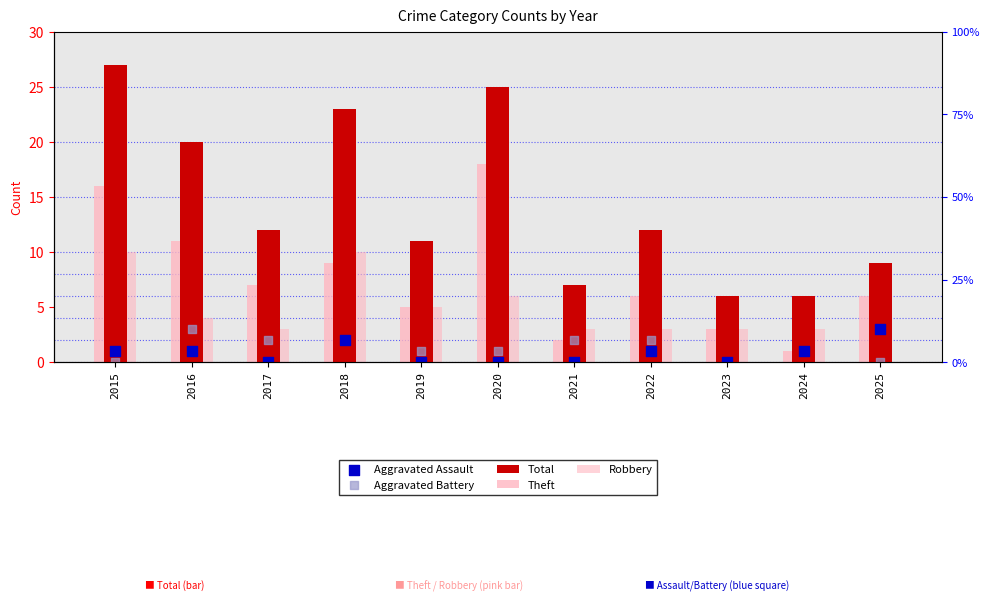

Which series contains the highest Y value?

Total